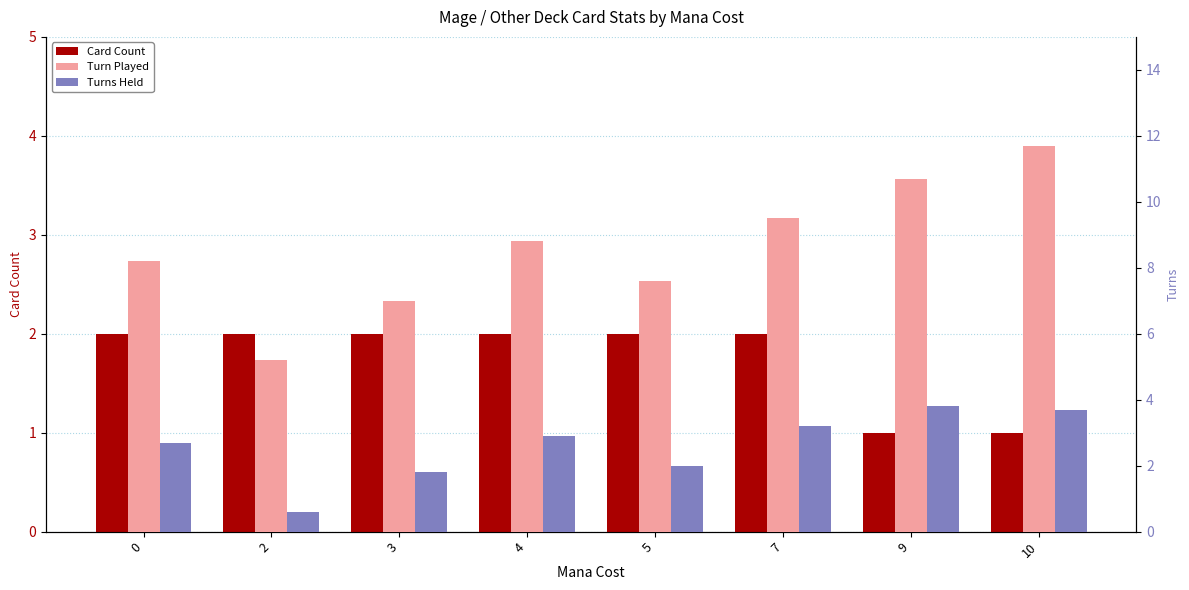

What value does the Card Count series have at 0?

2.0